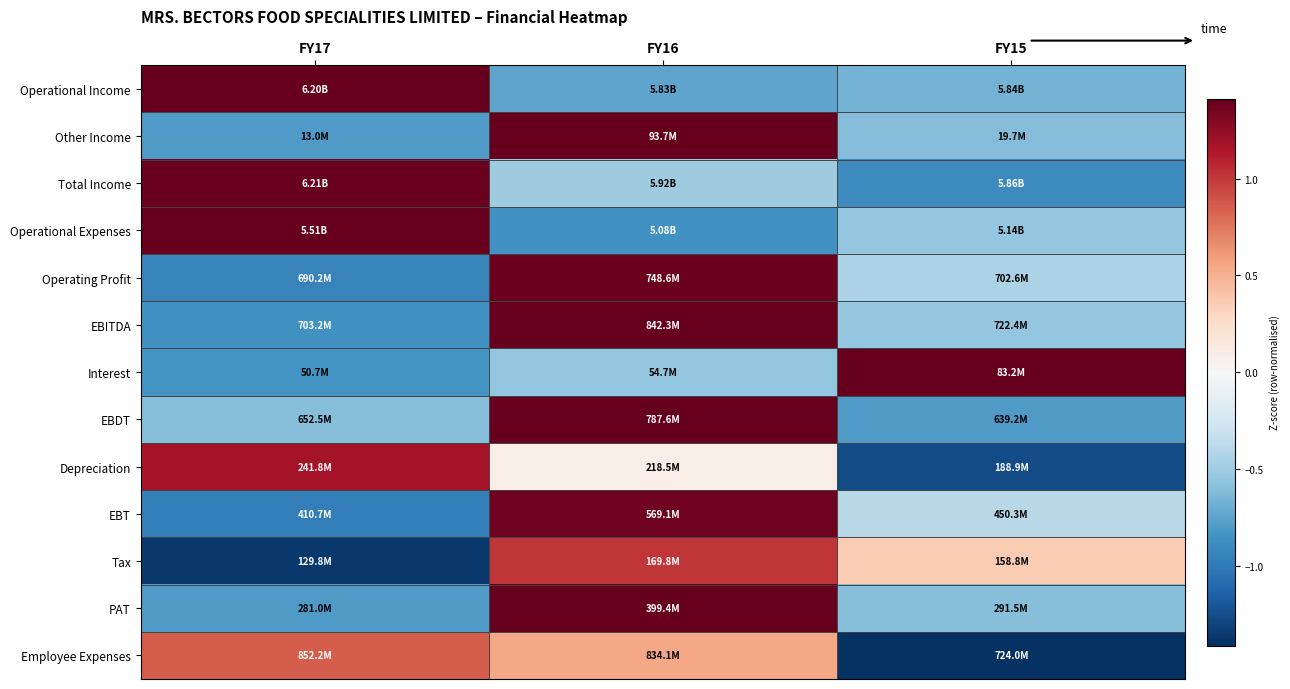

Reading left to right, list all the values displayed in this chart.

Operational Income: FY17=1.4	FY16=-0.7	FY15=-0.7
Other Income: FY17=-0.8	FY16=1.4	FY15=-0.6
Total Income: FY17=1.4	FY16=-0.5	FY15=-0.9
Operational Expenses: FY17=1.4	FY16=-0.9	FY15=-0.5
Operating Profit: FY17=-0.9	FY16=1.4	FY15=-0.4
EBITDA: FY17=-0.9	FY16=1.4	FY15=-0.5
Interest: FY17=-0.8	FY16=-0.6	FY15=1.4
EBDT: FY17=-0.6	FY16=1.4	FY15=-0.8
Depreciation: FY17=1.2	FY16=0.1	FY15=-1.3
EBT: FY17=-1.0	FY16=1.4	FY15=-0.4
Tax: FY17=-1.4	FY16=1.0	FY15=0.4
PAT: FY17=-0.8	FY16=1.4	FY15=-0.6
Employee Expenses: FY17=0.9	FY16=0.5	FY15=-1.4